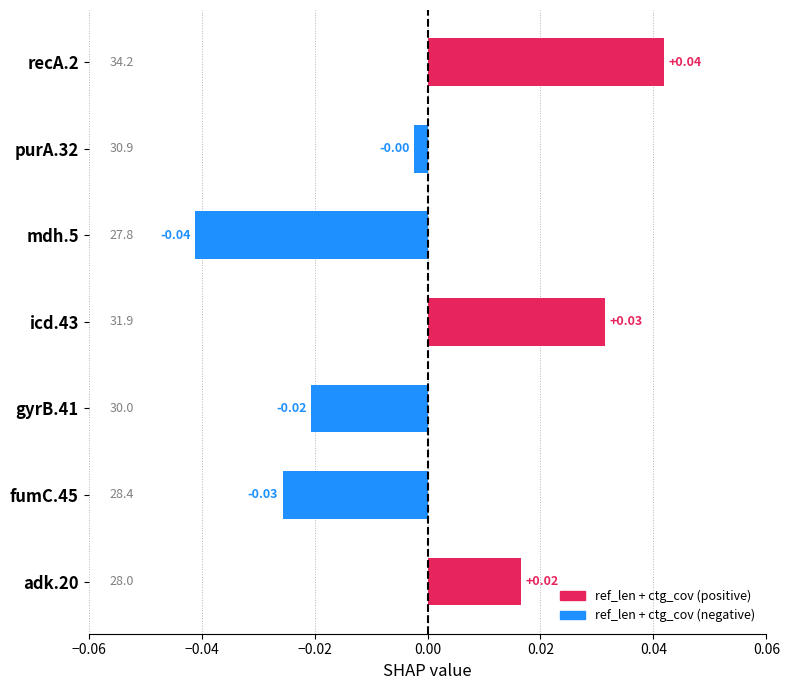

At which category does the chart reach its minimum across all series?

mdh.5